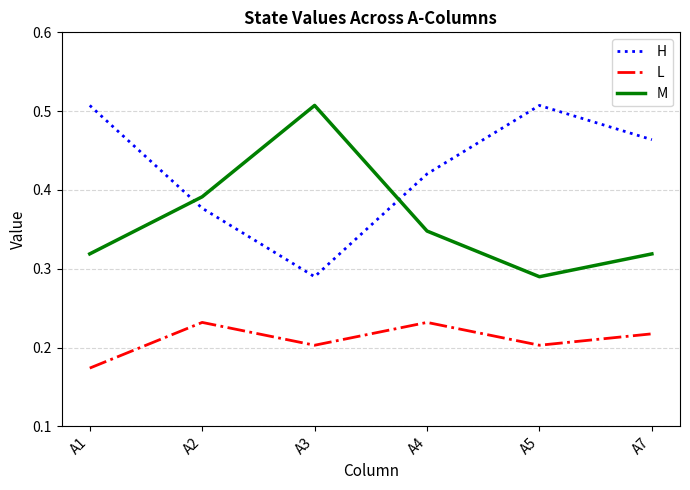

Which category has the lowest value in the L series?

A1